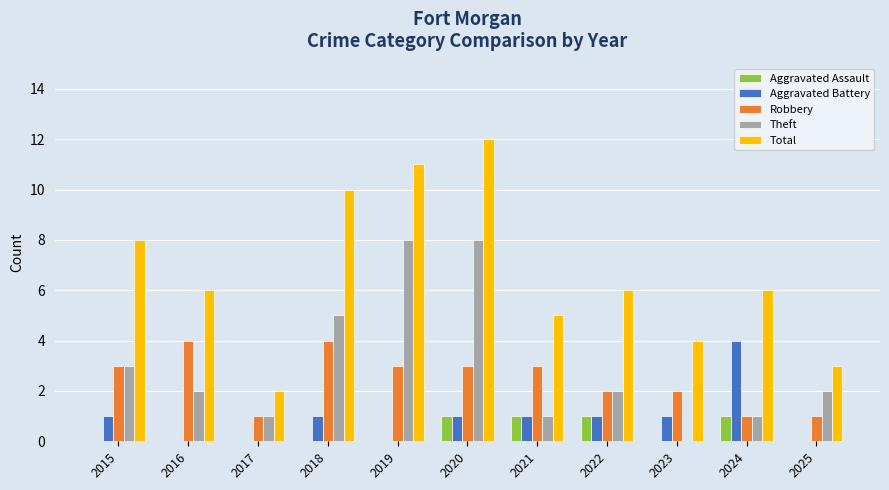

Is it true that Aggravated Assault equals -1 at 2019?

False